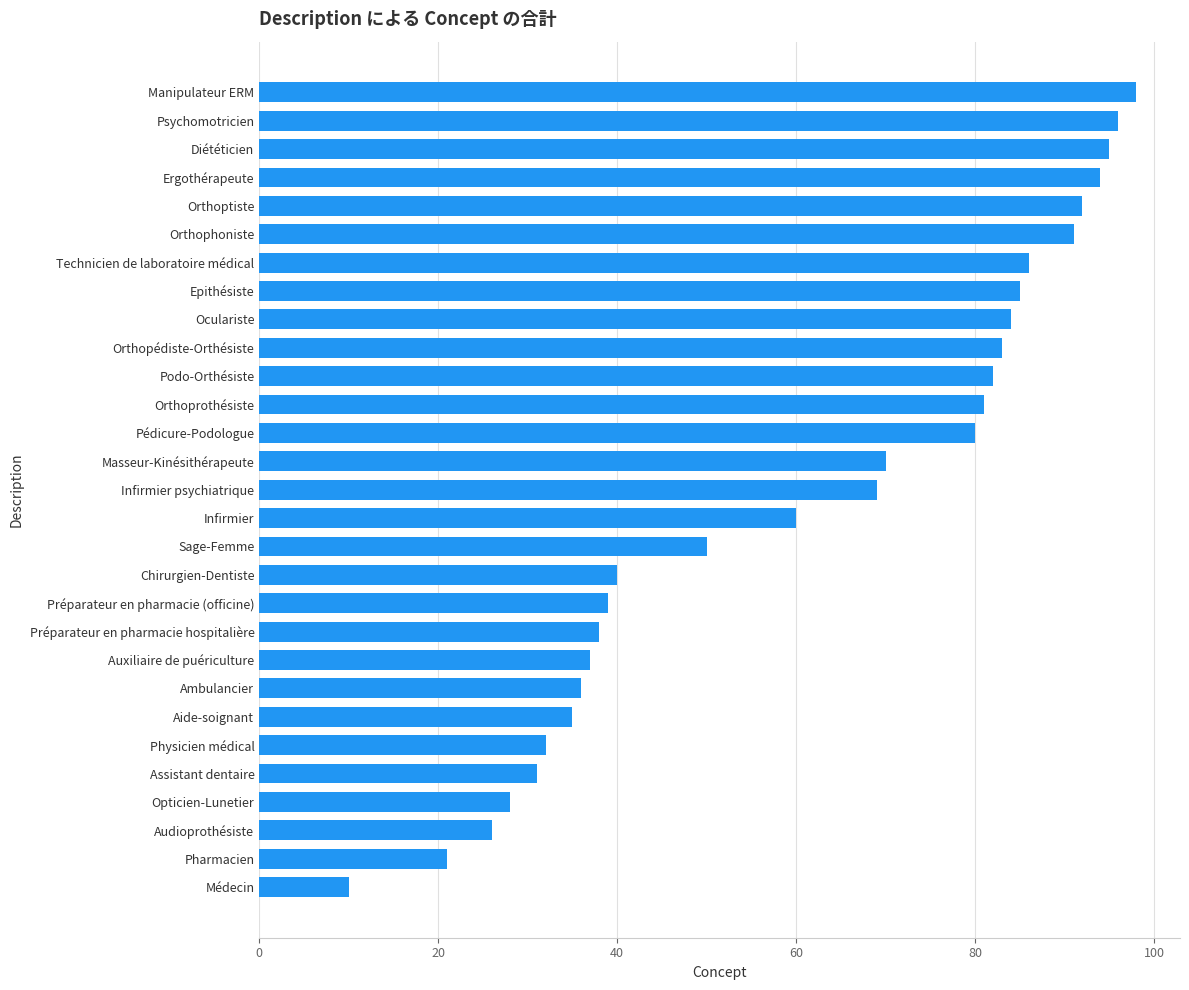

What is the difference between the maximum and second lowest values?

77